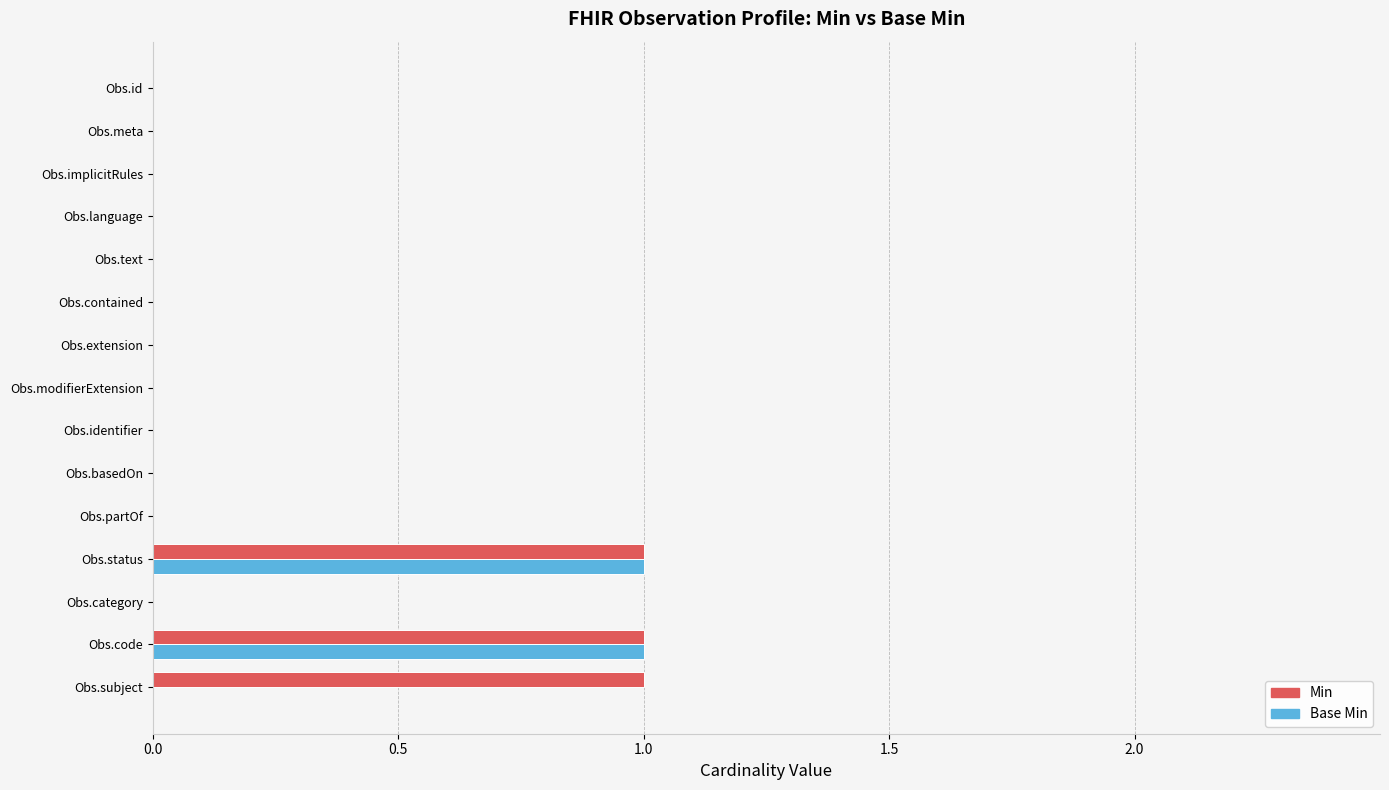

What is the sum of all Base Min values?

2